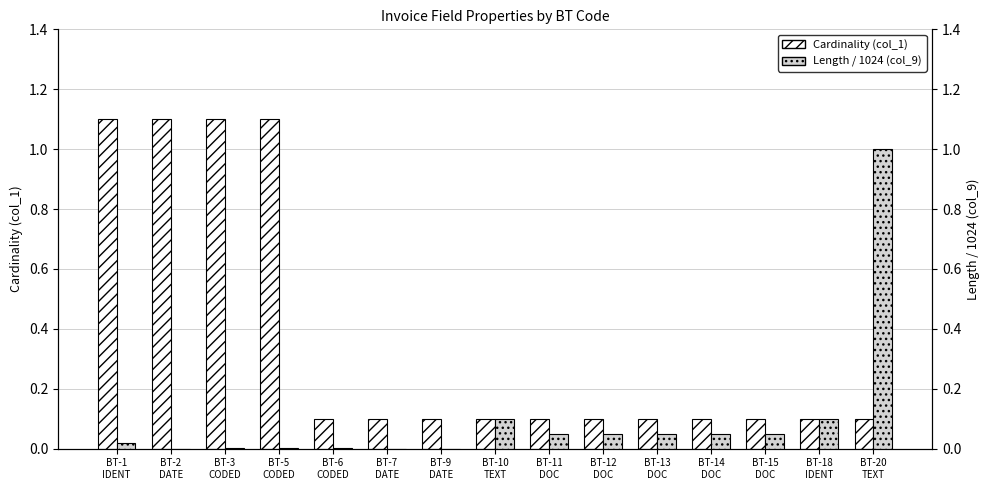

At how many categories does at least one series exceed 0?

15